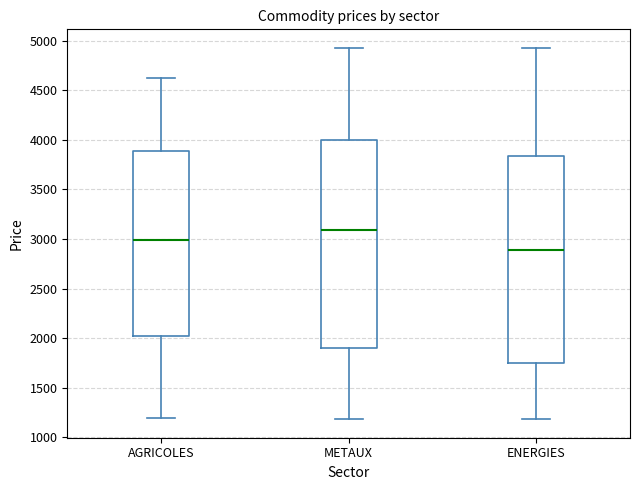

Reading left to right, read every box against the y-axis: the position of its median line, the range the box covers, and the ends of its whiskers. The values are not printed on the chart, so give them approximately, as read against the axis.

AGRICOLES: median 3000, box 2000 to 3900, whiskers 1200 to 4650
METAUX: median 3100, box 1900 to 4000, whiskers 1200 to 4950
ENERGIES: median 2900, box 1750 to 3850, whiskers 1200 to 4950